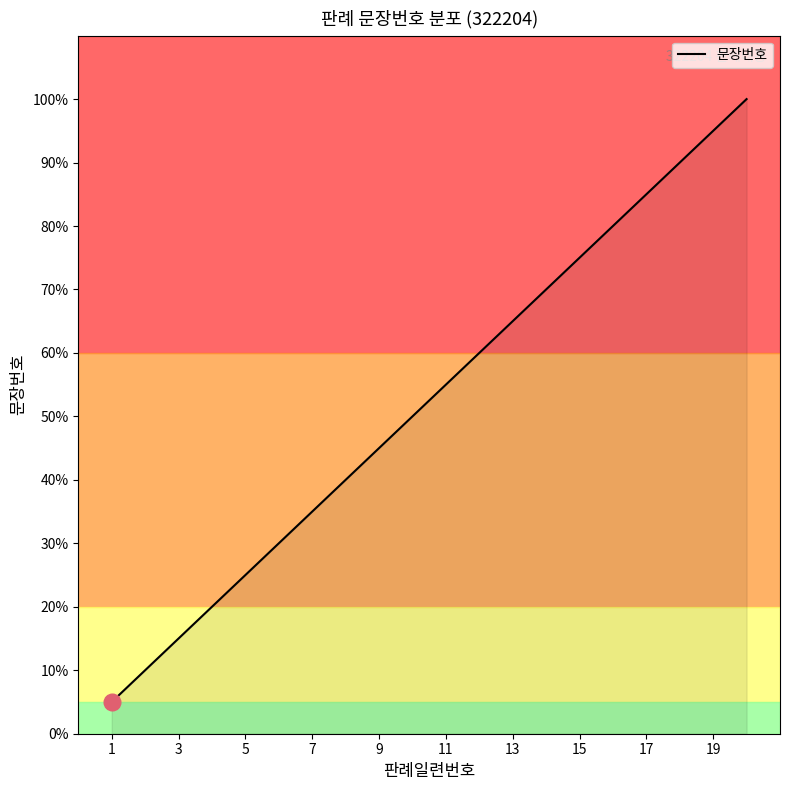

What is the greatest value displayed?

100.0